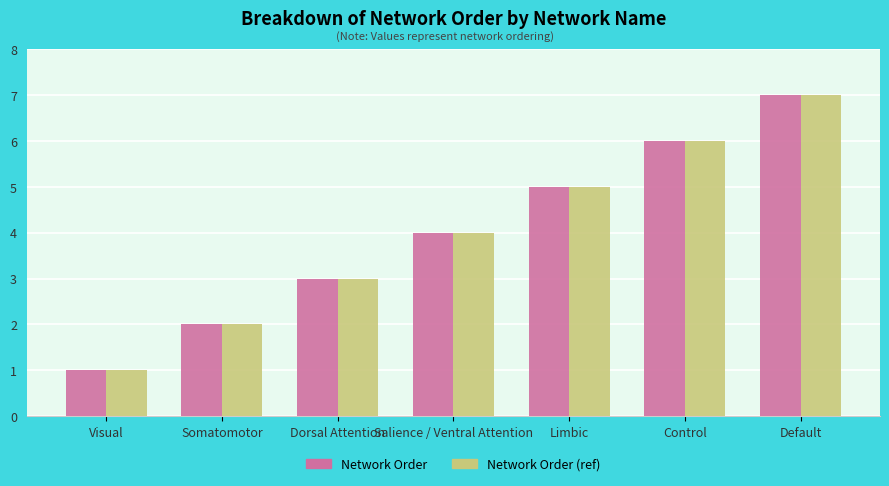

Rank the categories by Network Order (ref) value from lowest to highest.

Visual, Somatomotor, Dorsal Attention, Salience / Ventral Attention, Limbic, Control, Default